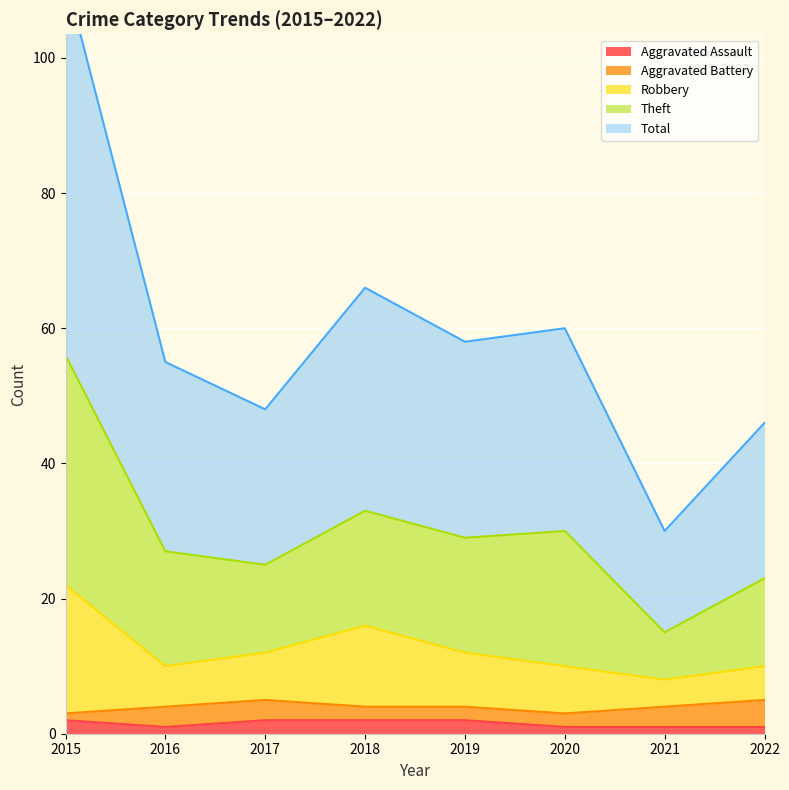

What is the maximum value for Robbery?

22